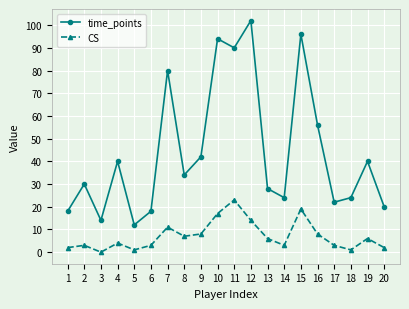

True or false: time_points has a value of 131 at 7.

False